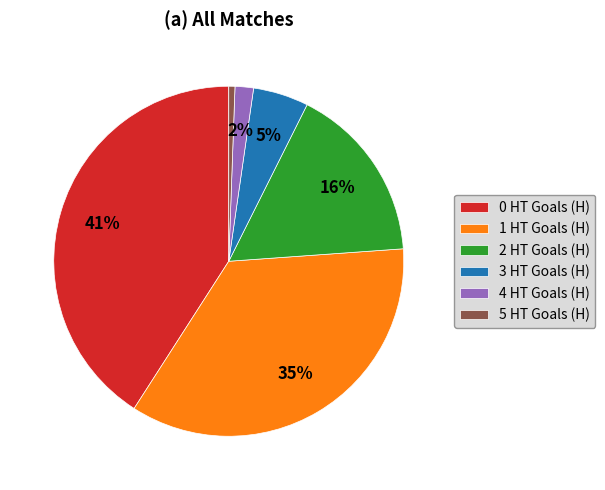

To the nearest percent, what is the difference between the largest and smallest slice percentages?

40%